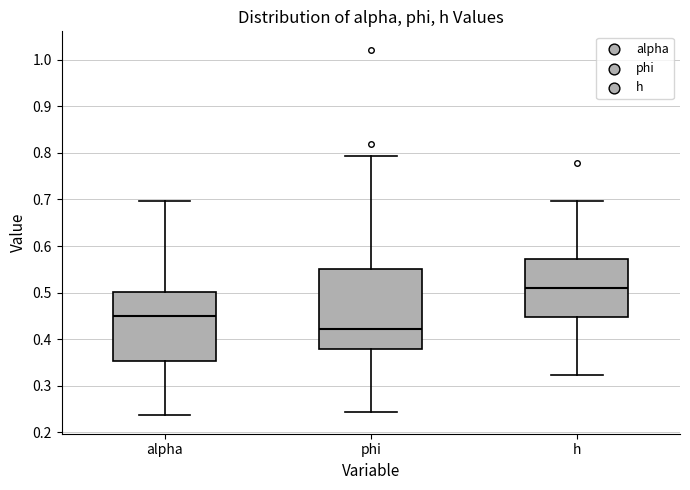

Reading left to right, transcribe this box plot: for each box, give where its median line is, the range the box spans, and where its two whiskers end, as read against the y-axis. The values are not printed on the chart, so give them approximately, as read against the axis.

alpha: median 0.45, box 0.35 to 0.50, whiskers 0.24 to 0.70
phi: median 0.42, box 0.38 to 0.55, whiskers 0.24 to 0.79
h: median 0.51, box 0.45 to 0.57, whiskers 0.32 to 0.70